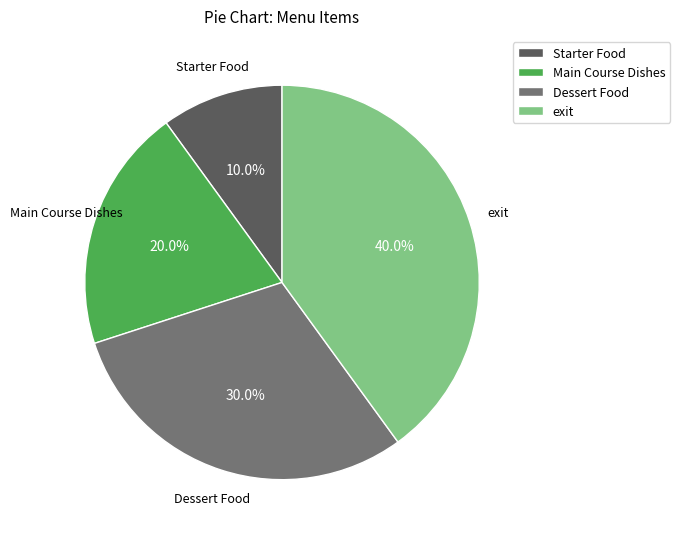

Between Dessert Food and Main Course Dishes, which is larger?

Dessert Food